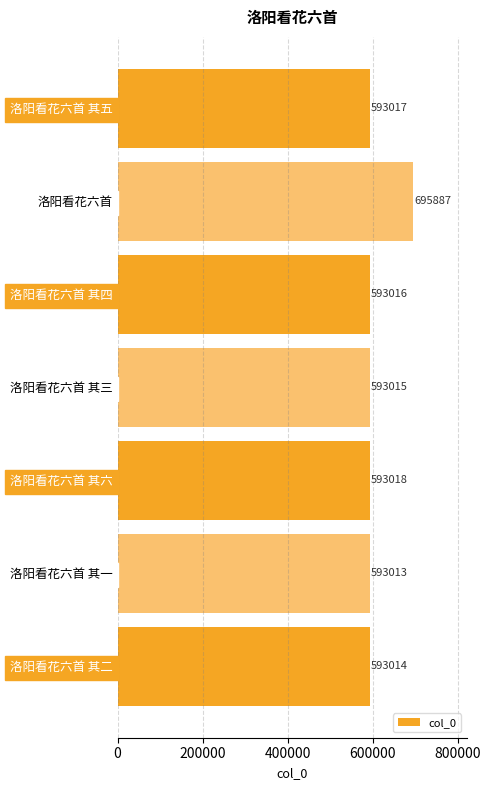

What is the label of the 6th bar from the bottom?

洛阳看花六首